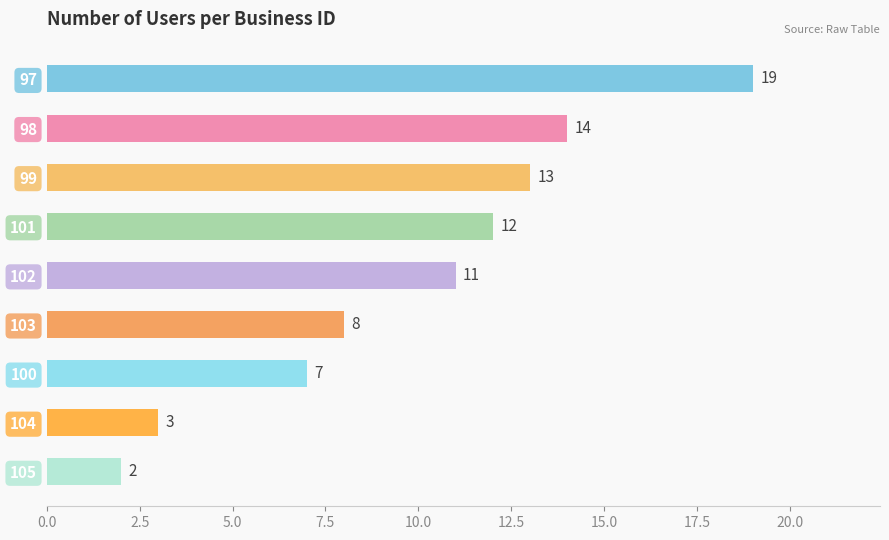

What is the value of the 4th bar from the top?

12